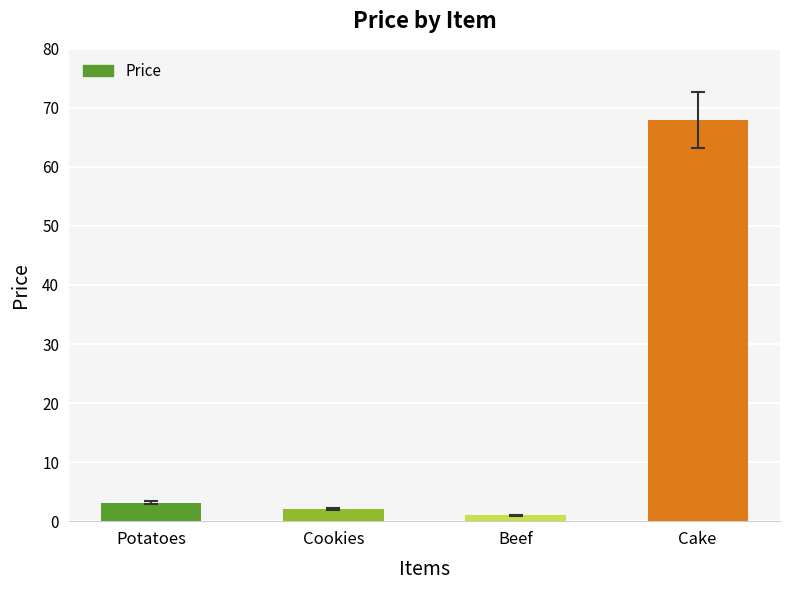

What is the label of the 2nd bar from the right?

Beef